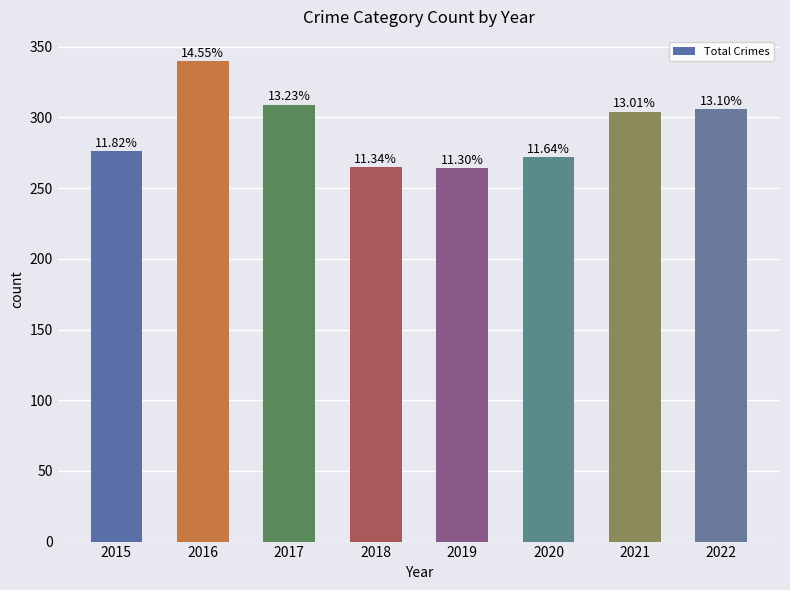

How many bars are there in total?

8